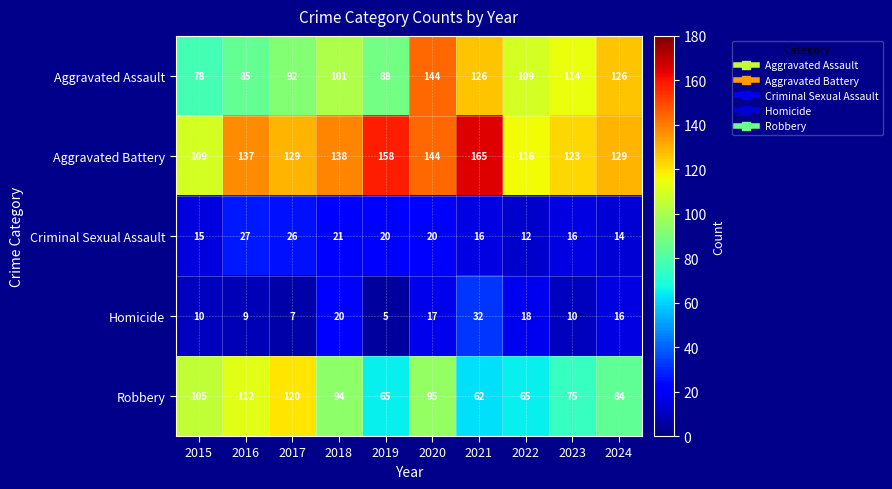

How many data points in Robbery are less than 94?

5